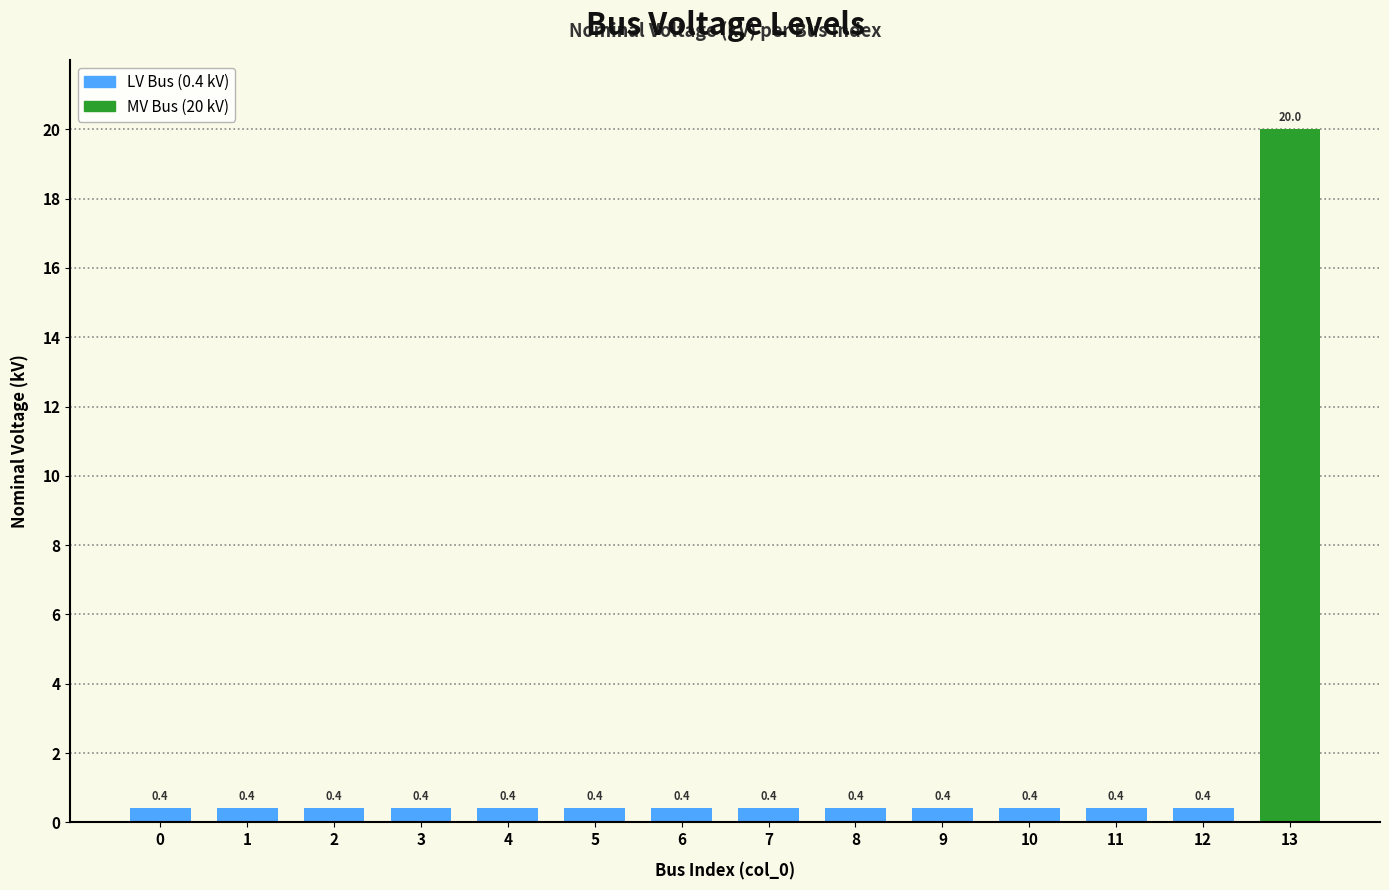

What is the value of the 4th bar from the left?

0.4